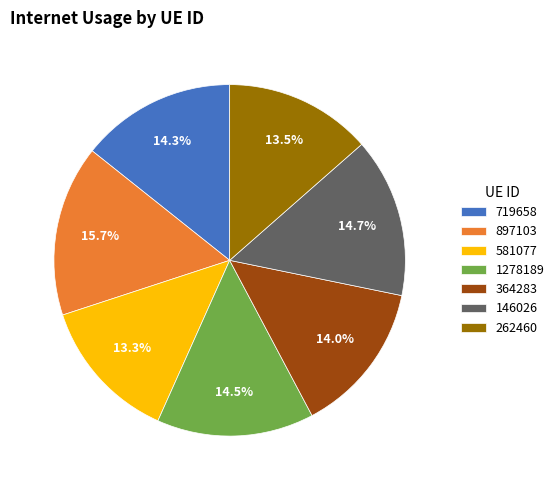

Combined, what portion of the pie is 262460 and 1278189?

28.0%